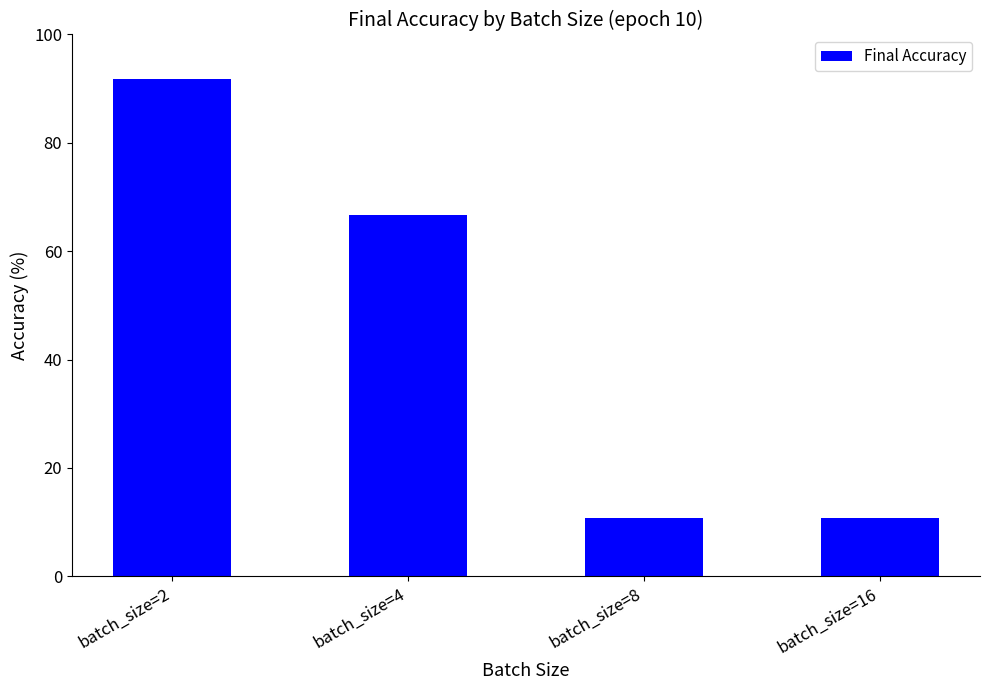

Where is the data nearest to the value 51?

batch_size=4